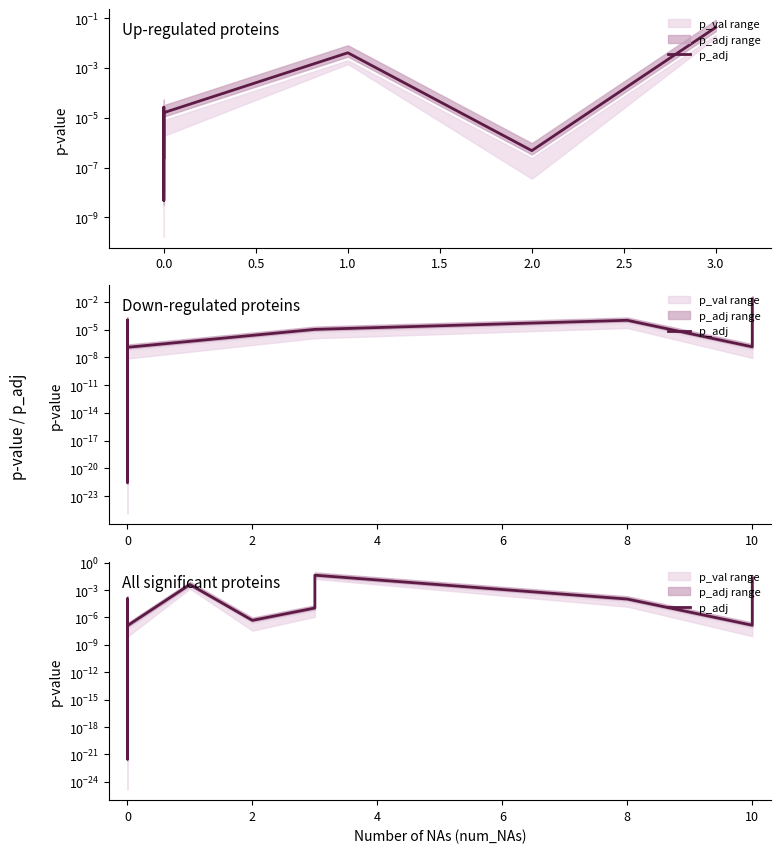

Is it true that the value at 10 is 0.0?

False